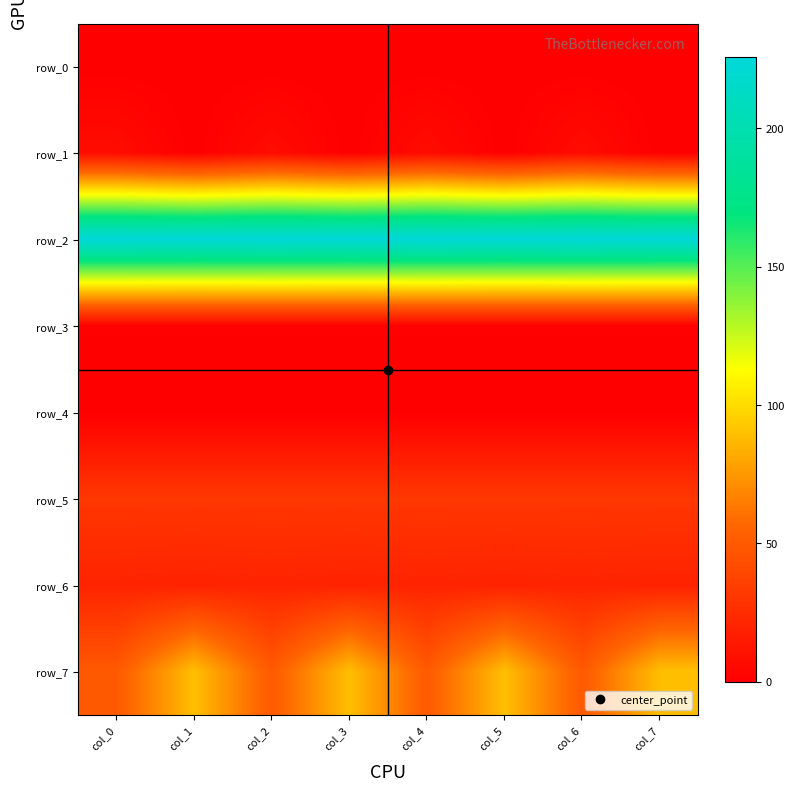

Reading right to left, what are all the values shown in this chart?

row_0: col_7=0.0	col_6=0.0	col_5=0.0	col_4=0.0	col_3=0.0	col_2=0.0	col_1=0.0	col_0=0.0
row_1: col_7=0.0	col_6=7.0	col_5=0.0	col_4=7.0	col_3=0.0	col_2=7.0	col_1=0.0	col_0=7.0
row_2: col_7=225.2	col_6=225.7	col_5=225.2	col_4=225.7	col_3=225.2	col_2=225.7	col_1=225.2	col_0=225.7
row_3: col_7=1.0	col_6=1.0	col_5=1.0	col_4=1.0	col_3=1.0	col_2=1.0	col_1=1.0	col_0=1.0
row_4: col_7=0.0	col_6=0.0	col_5=0.0	col_4=0.0	col_3=0.0	col_2=0.0	col_1=0.0	col_0=0.0
row_5: col_7=30.9	col_6=30.9	col_5=30.9	col_4=30.9	col_3=30.9	col_2=30.9	col_1=30.9	col_0=30.9
row_6: col_7=19.1	col_6=20.1	col_5=19.1	col_4=20.1	col_3=19.1	col_2=20.1	col_1=19.1	col_0=20.1
row_7: col_7=89.4	col_6=49.8	col_5=89.4	col_4=49.8	col_3=89.4	col_2=49.8	col_1=89.4	col_0=49.8